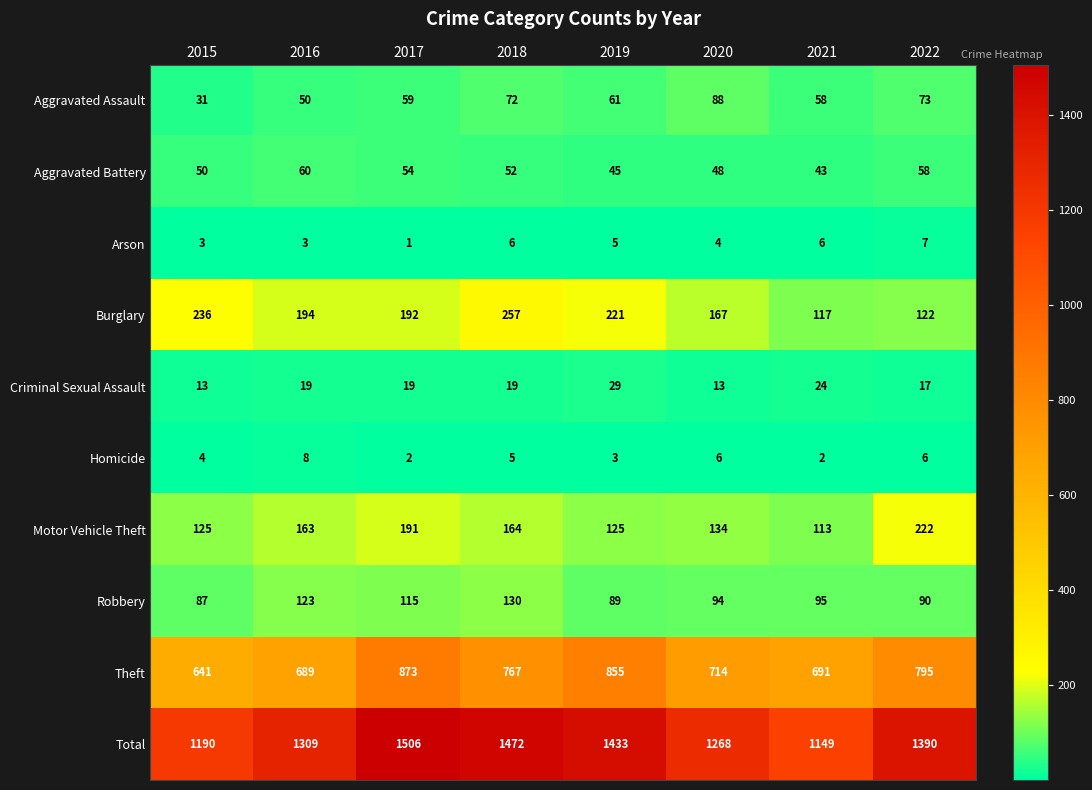

At which label is Total closest to 1327?

2016